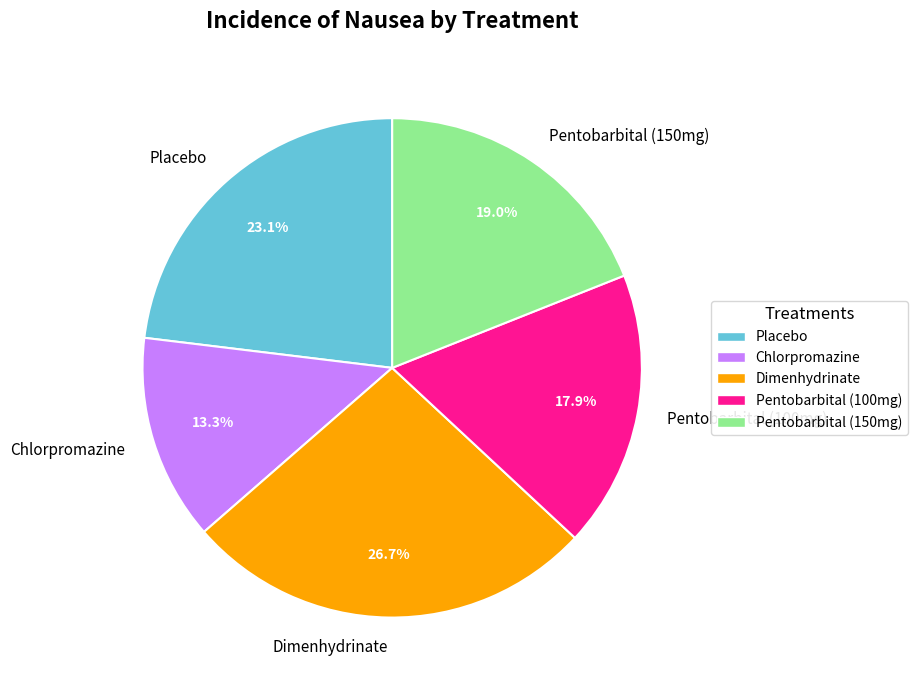

To the nearest percent, what is the difference between the largest and smallest slice percentages?

13%